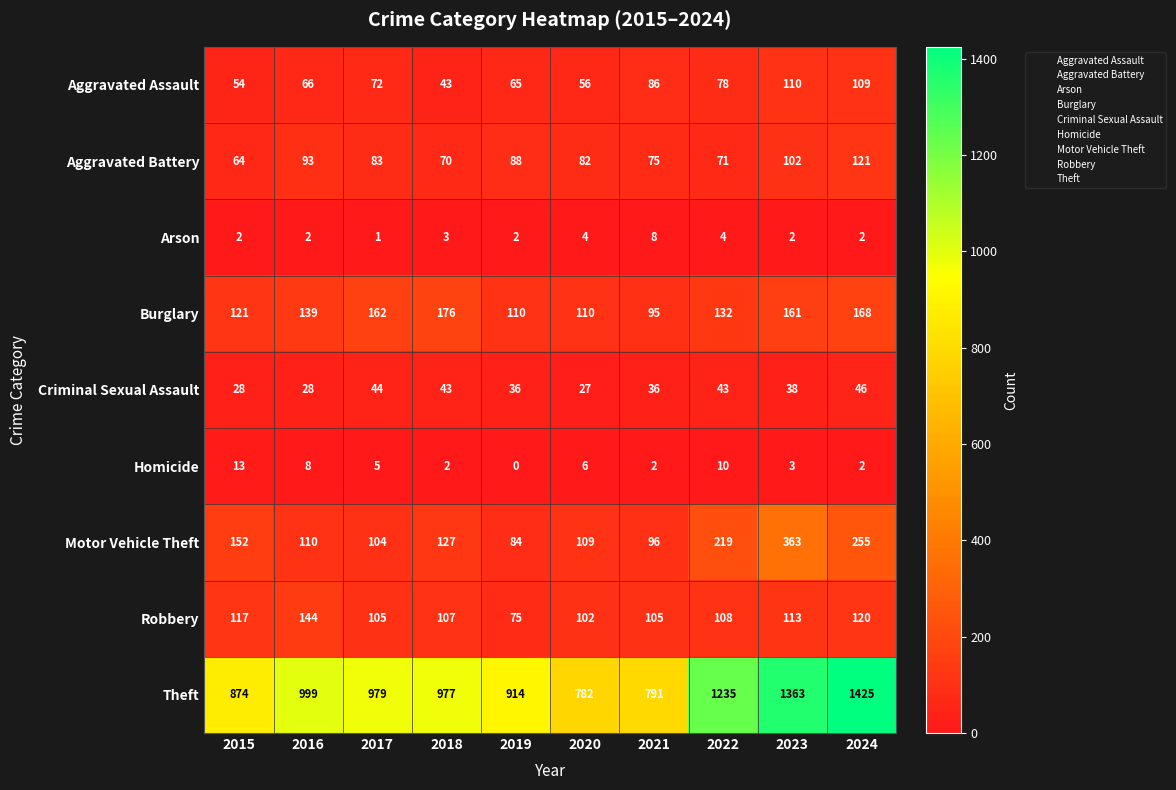

Is it true that Homicide equals 5 at 2023?

False